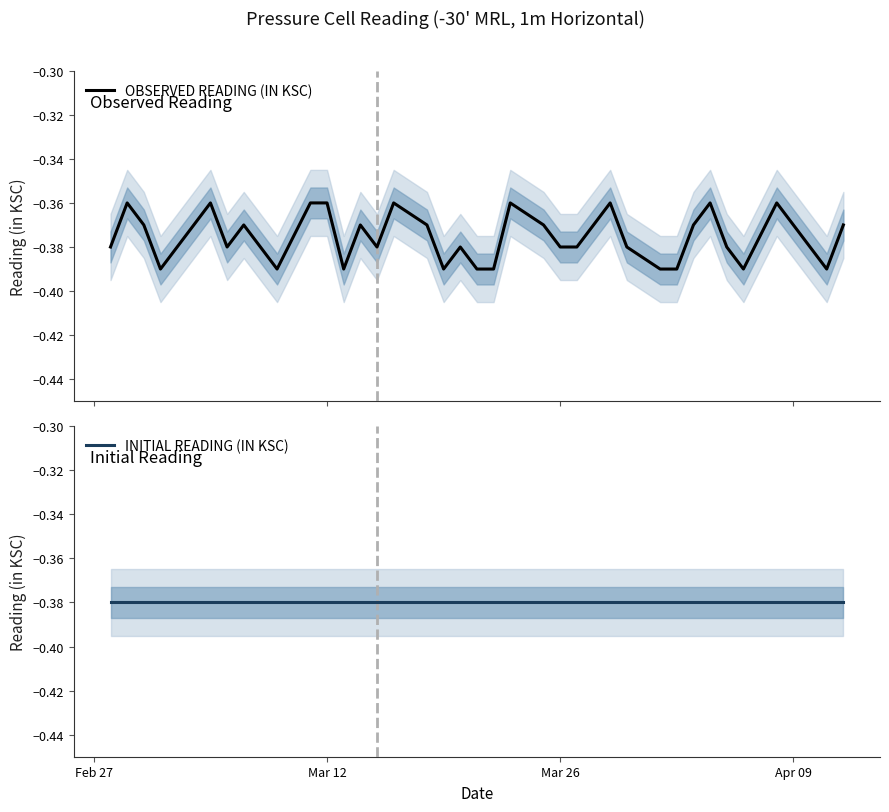

True or false: OBSERVED READING (IN KSC) has more than 0 interior local peaks.

True